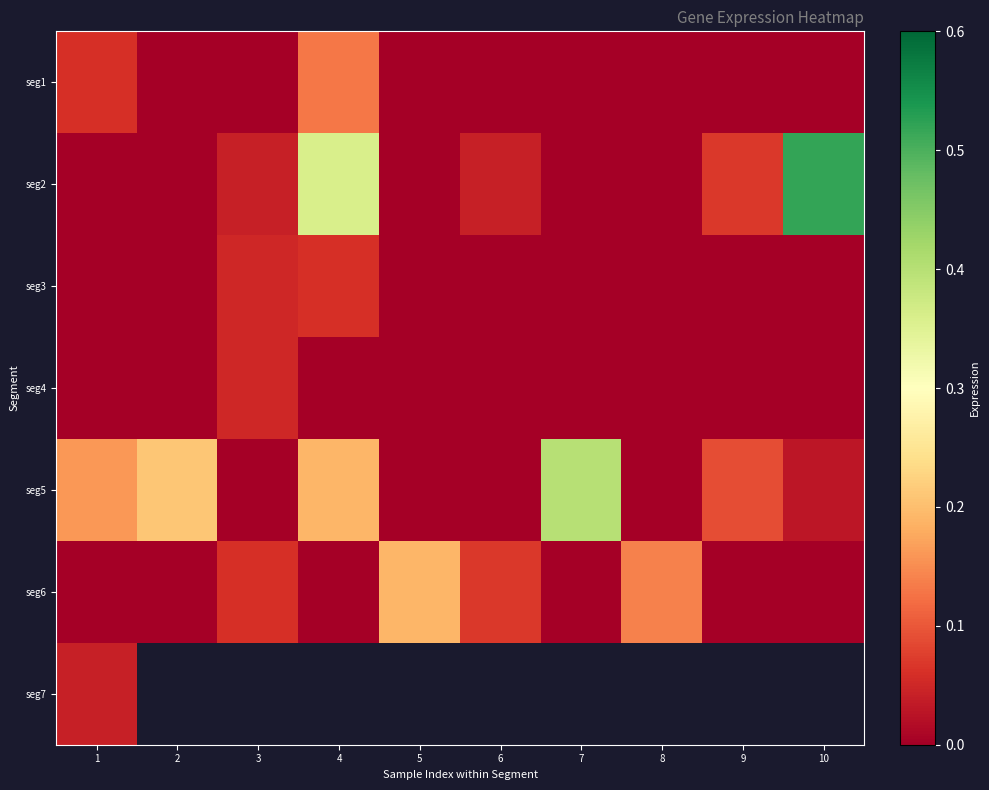

Which series has the largest total across all categories?

seg5